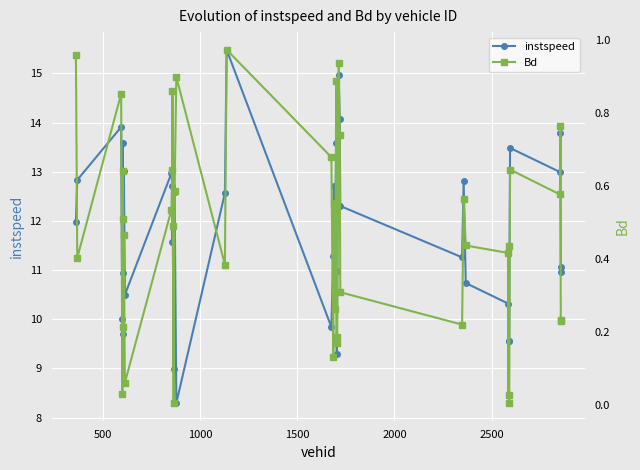

What is the difference between the maximum and minimum values in the Bd series?

1.0